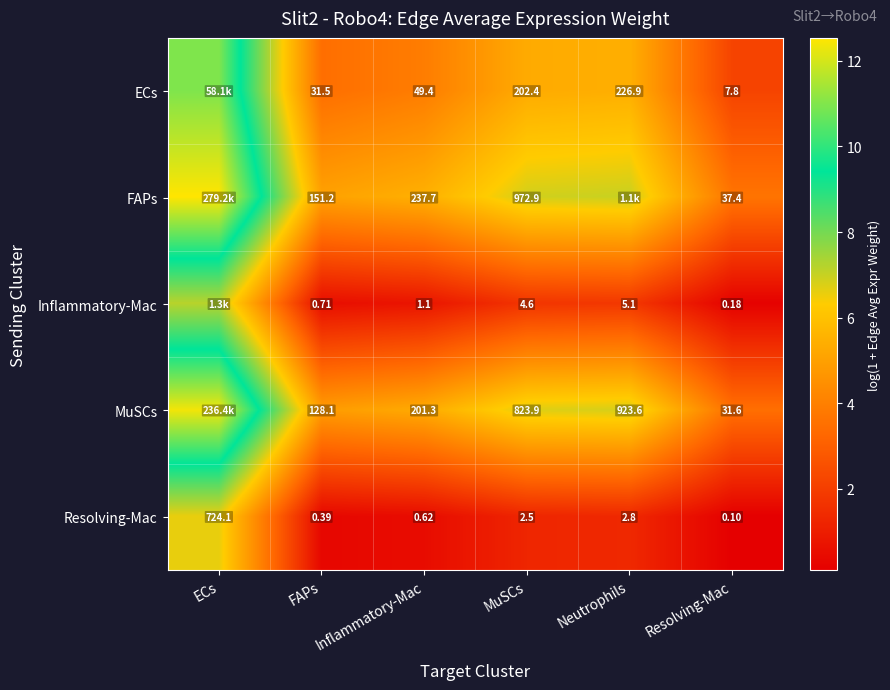

At which category is the sum across all series the highest?

ECs